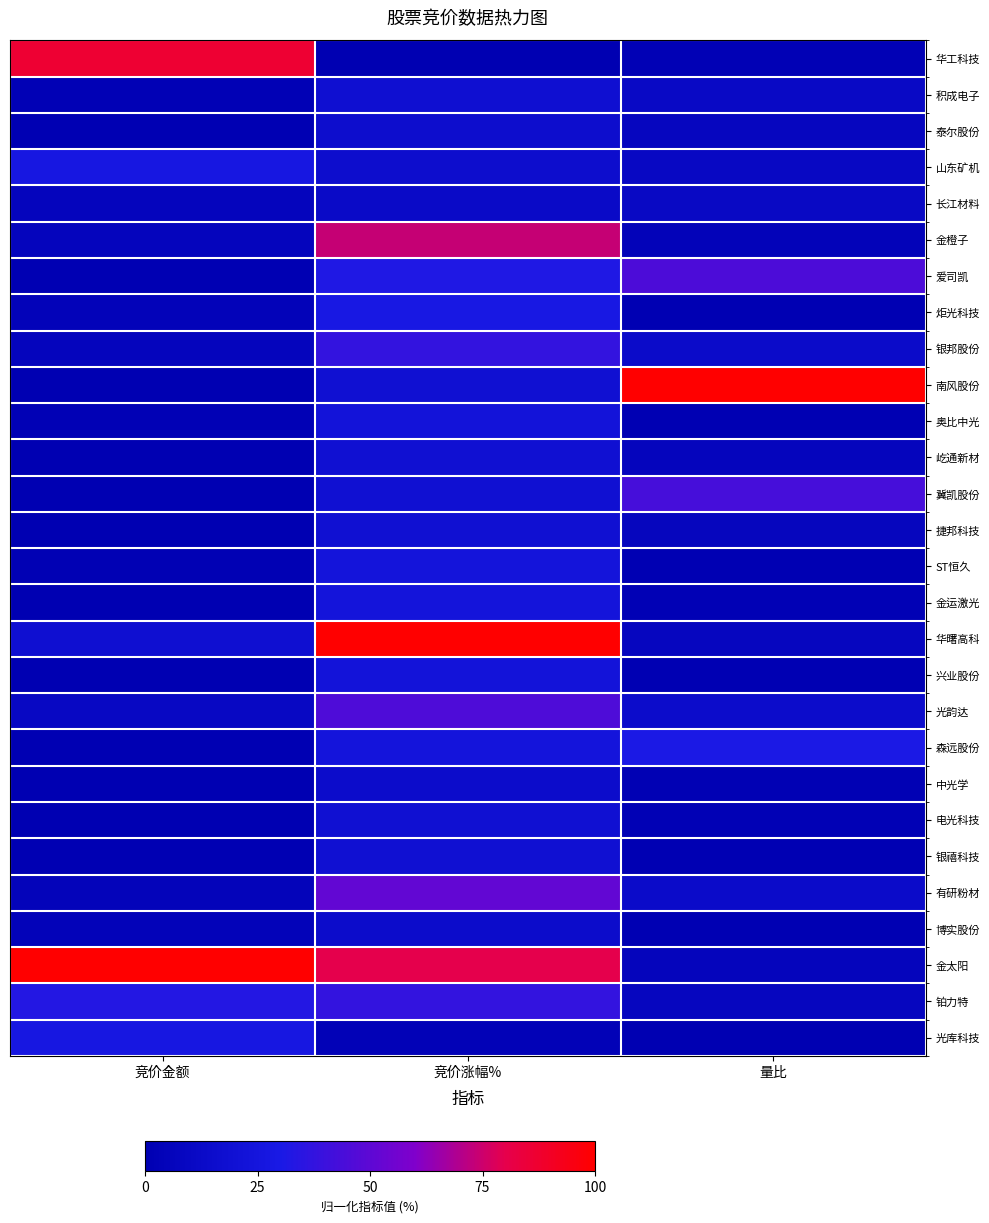

Which has a higher value, 竞价涨幅% or 量比?

量比